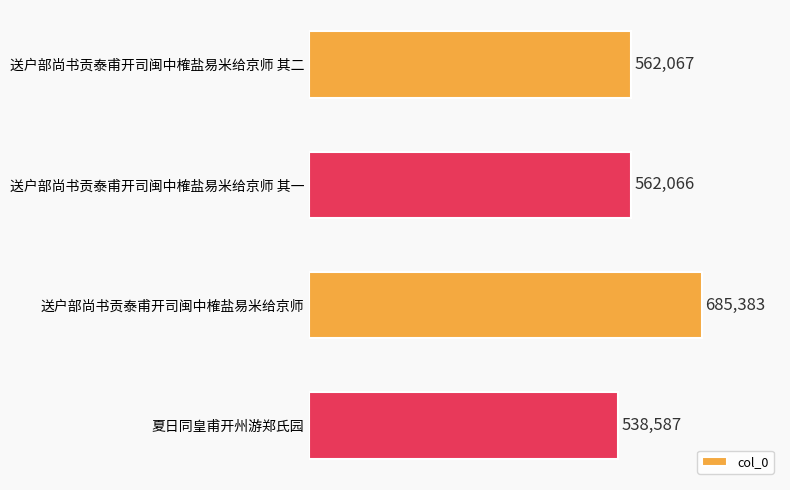

Reading bottom to top, what are all the values shown in this chart?

538587	685383	562066	562067